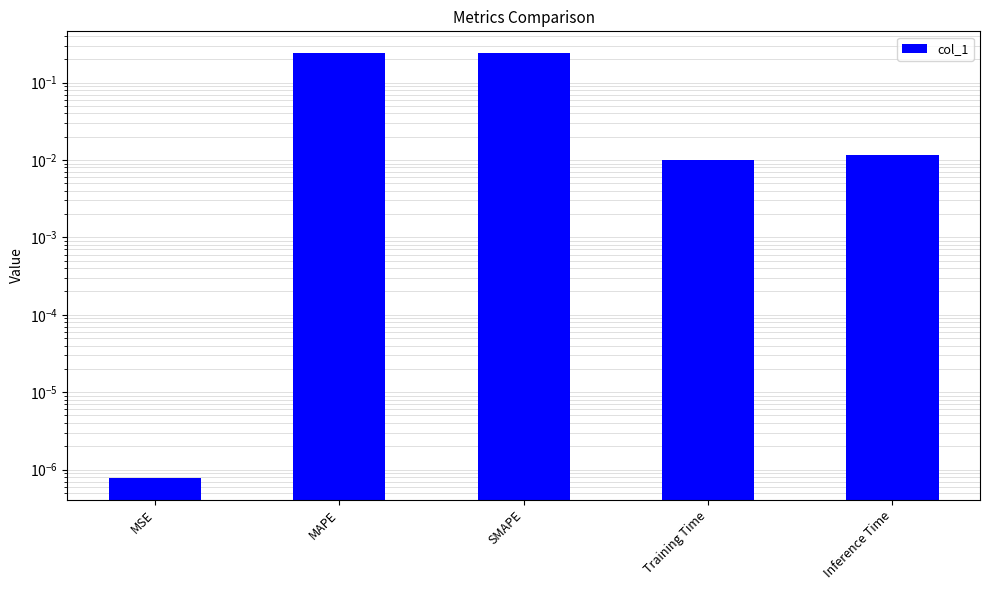

What is the difference between the values at SMAPE and Training Time?

0.2